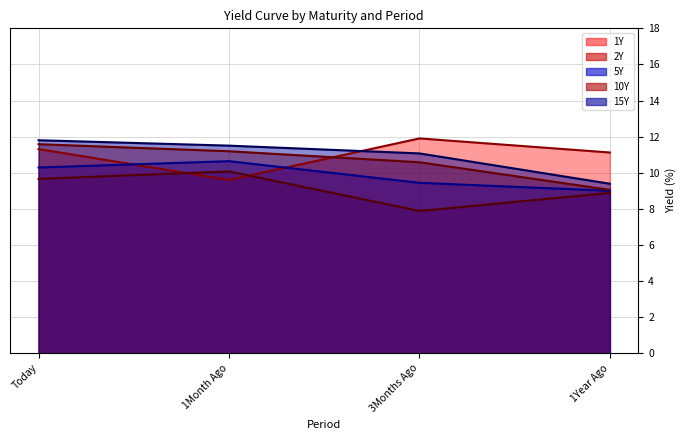

Where do 1Y and 2Y first cross each other?

Today and 1Month Ago